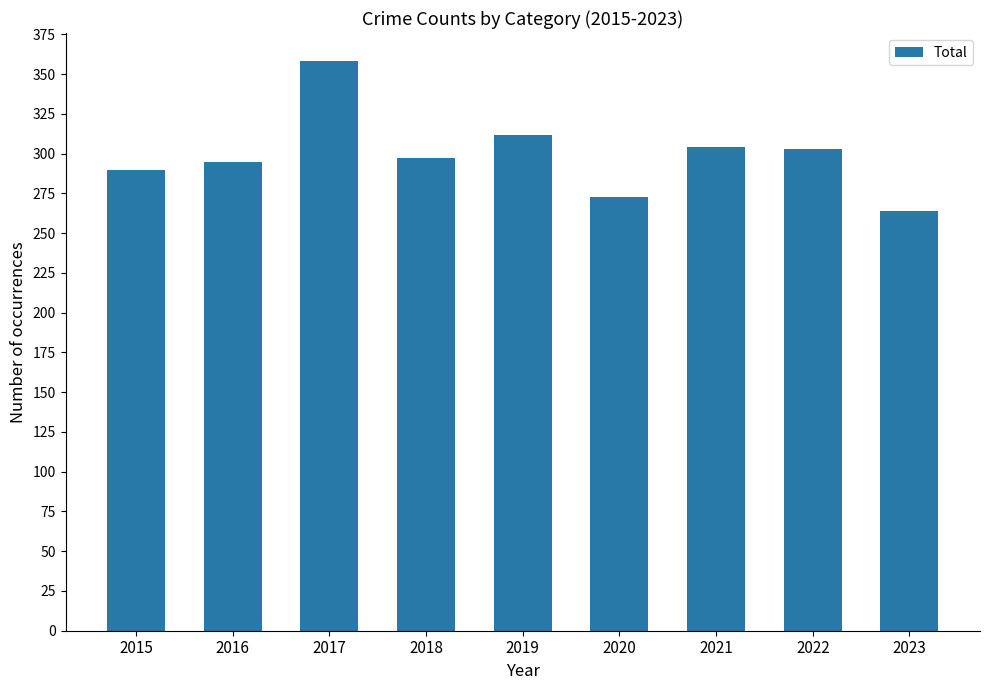

Between 2021 and 2015, which is larger?

2021